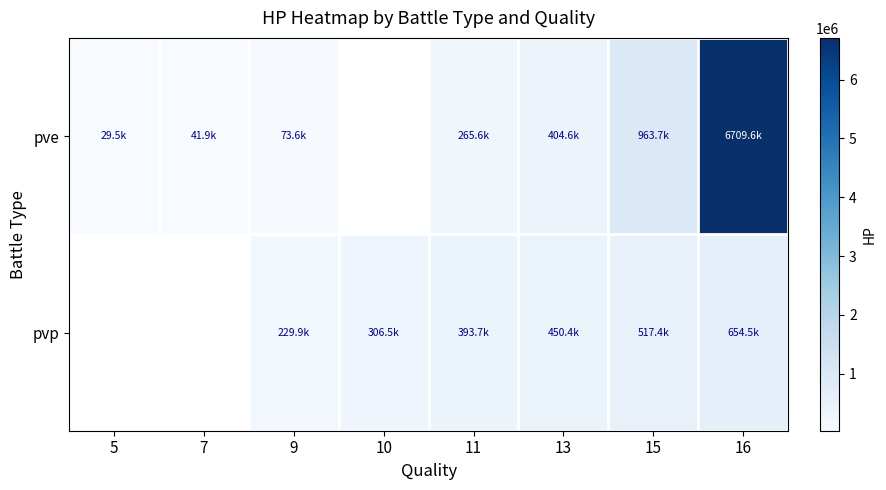

Which series changed the most between 10 and 11?

pvp